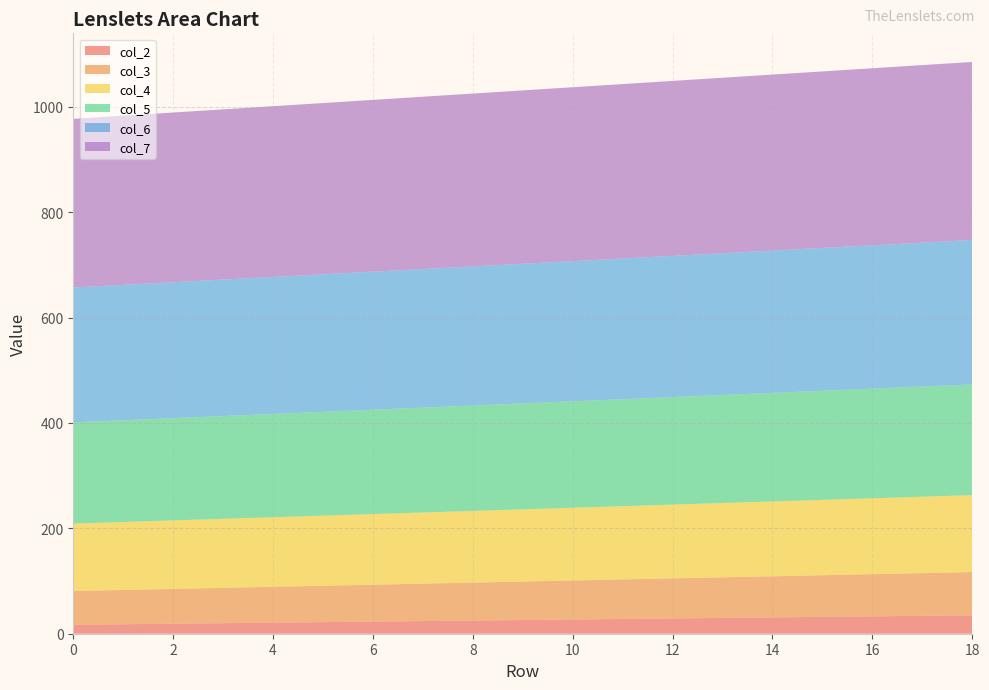

Reading right to left, transcribe all the data shown in this chart.

col_2: 35	34	33	32	31	30	29	28	27	26	25	24	23	22	21	20	19	18	17
col_3: 82	81	80	79	78	77	76	75	74	73	72	71	70	69	68	67	66	65	64
col_4: 146	145	144	143	142	141	140	139	138	137	136	135	134	133	132	131	130	129	128
col_5: 210	209	208	207	206	205	204	203	202	201	200	199	198	197	196	195	194	193	192
col_6: 274	273	272	271	270	269	268	267	266	265	264	263	262	261	260	259	258	257	256
col_7: 338	337	336	335	334	333	332	331	330	329	328	327	326	325	324	323	322	321	320